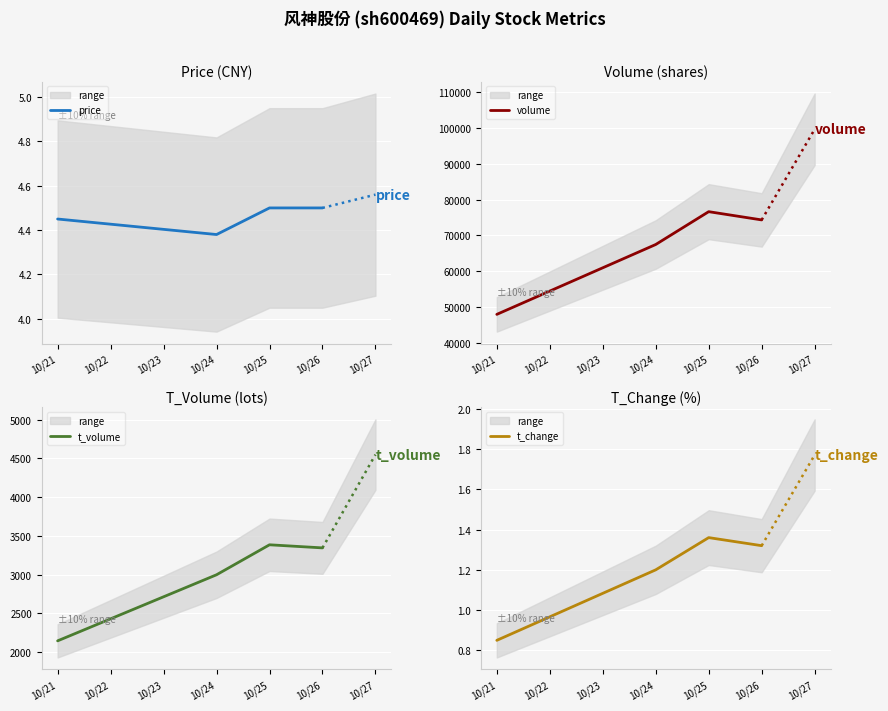

How many lines are shown in the chart?

4